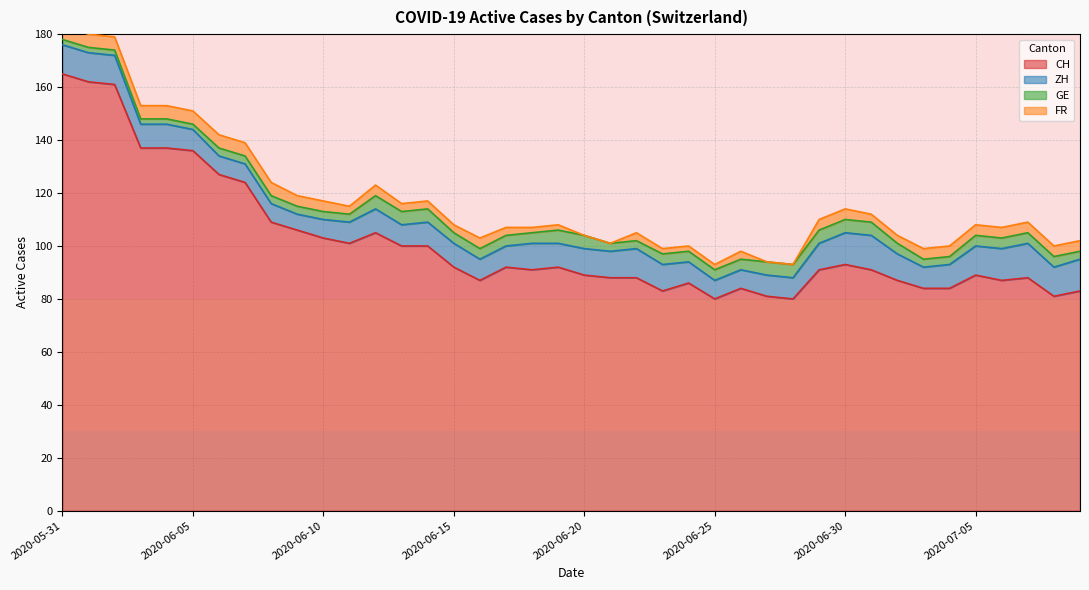

What position from the right is 2020-06-02?

38